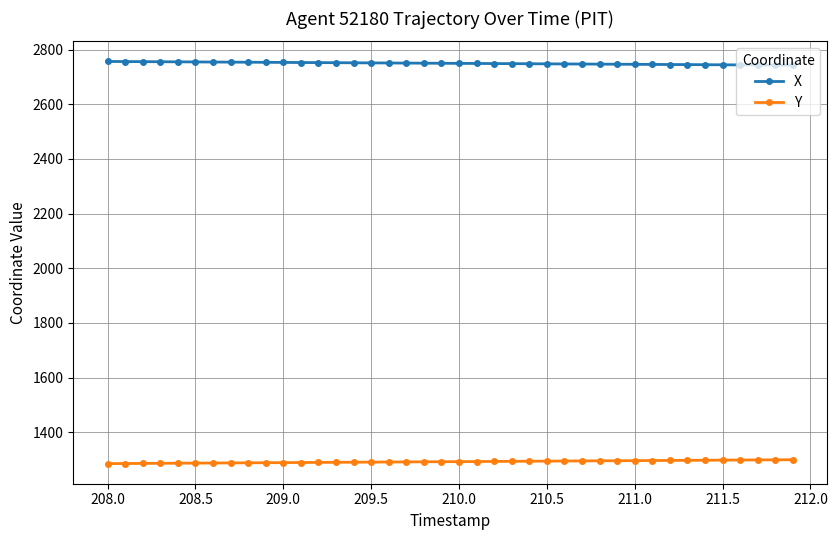

True or false: X and Y cross at least once.

False